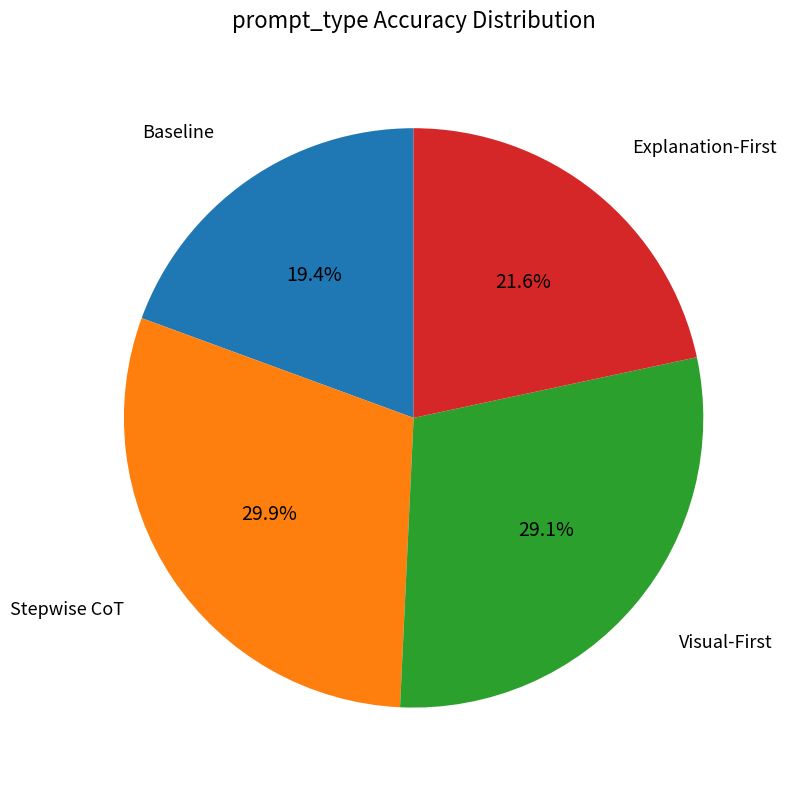

Is there a majority slice in this chart?

No